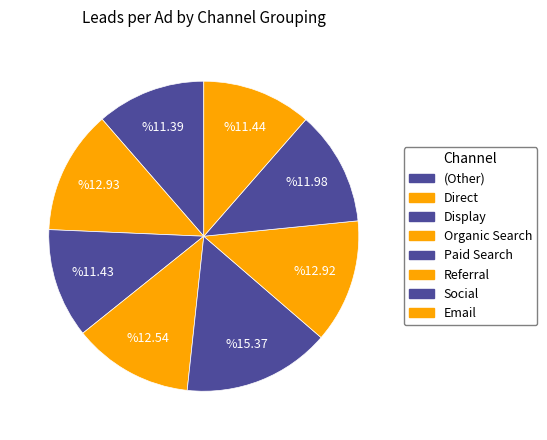

How many slices are in this pie chart?

8